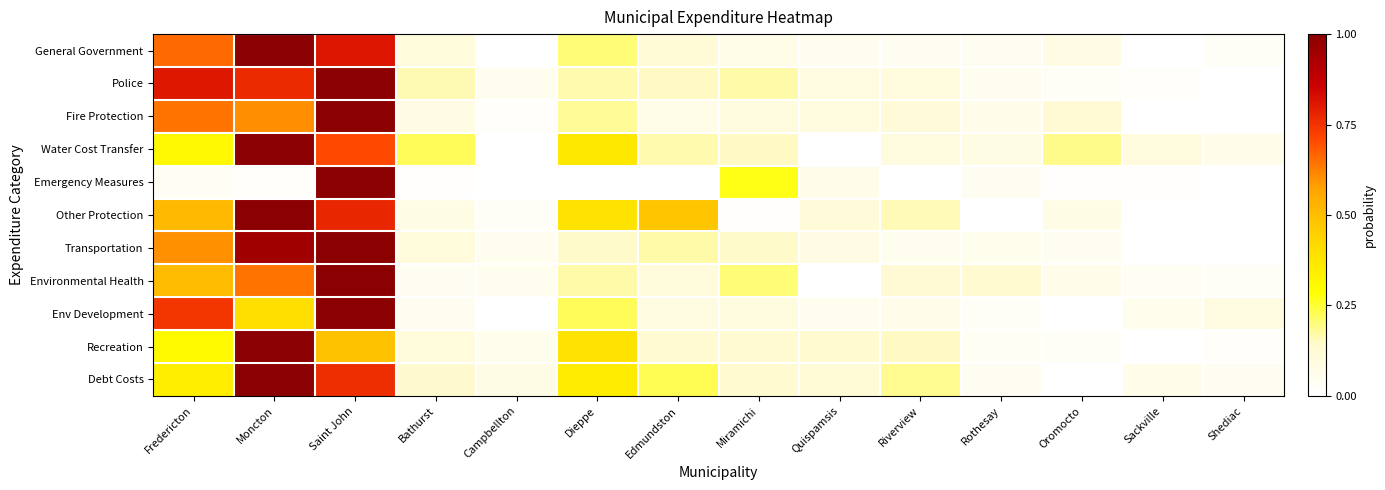

At which category does the chart reach its peak across all series?

Moncton